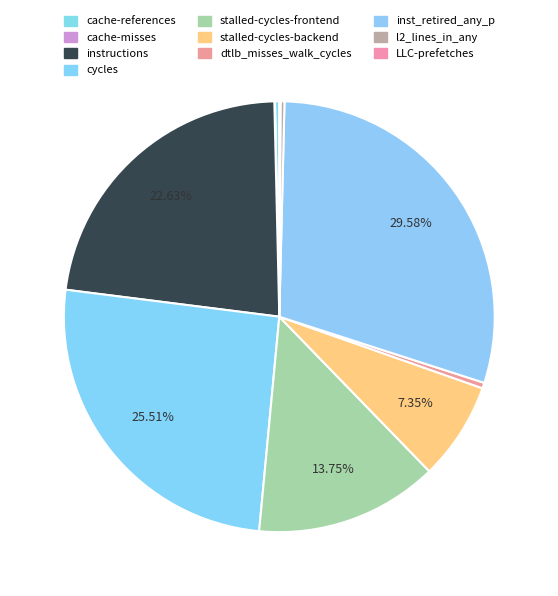

Is there any slice that represents more than half of the pie?

No